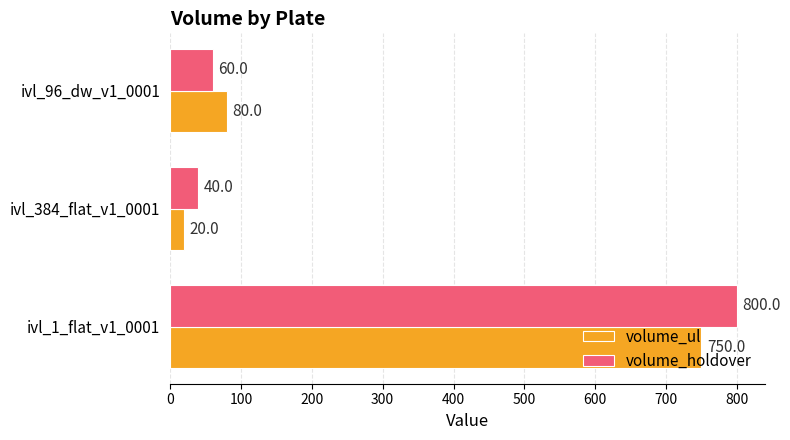

At which category is the sum across all series the highest?

ivl_1_flat_v1_0001